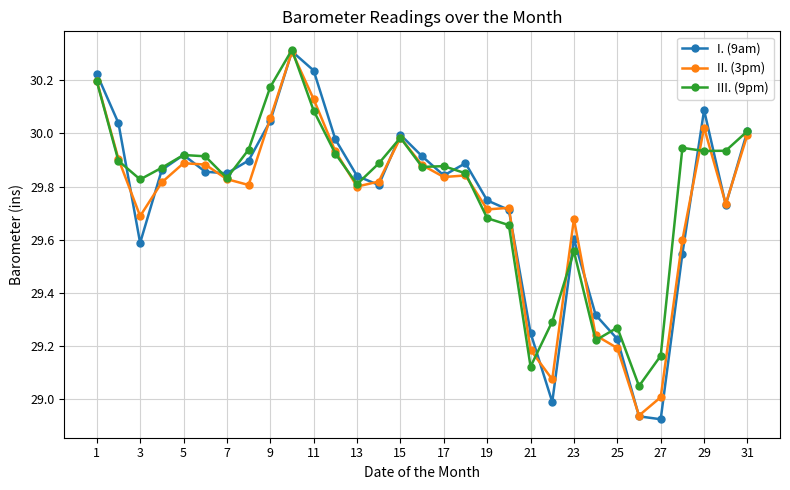

Count the number of data series in this chart.

3